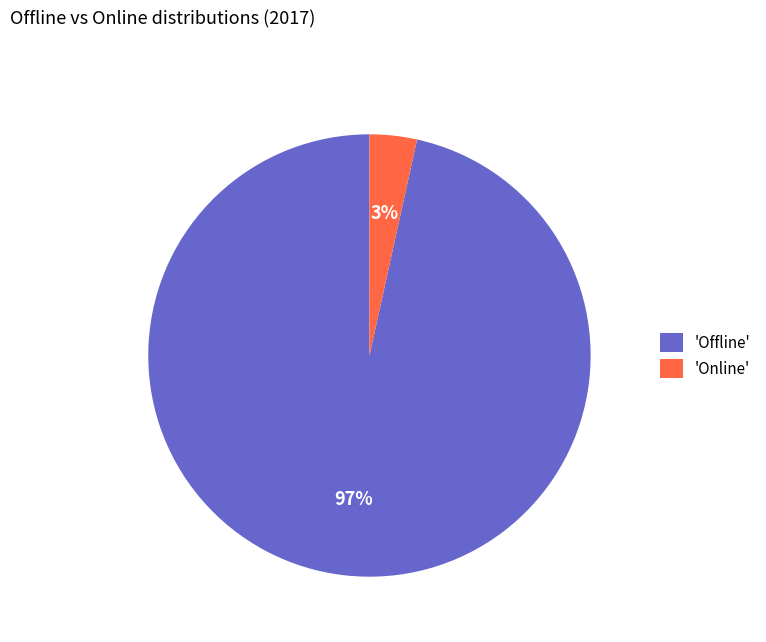

Is the sum of 'Online' and 'Offline' greater than half?

Yes